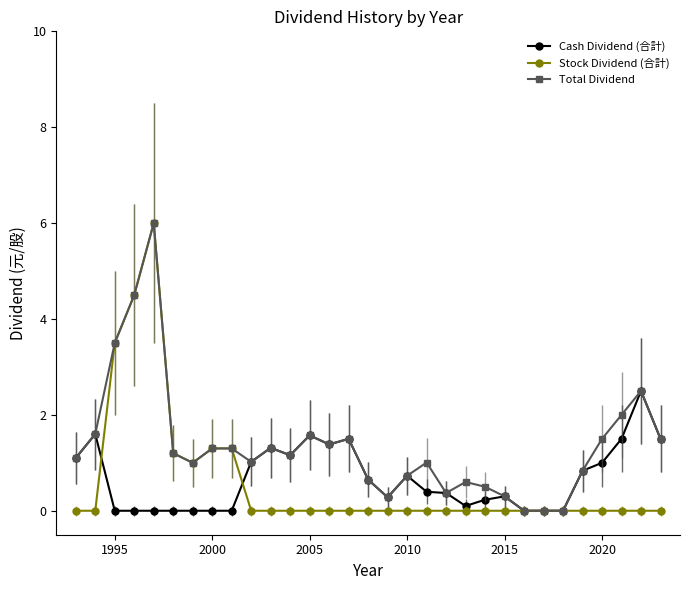

What is the value of the Total Dividend point at the 12th from the left?

1.2